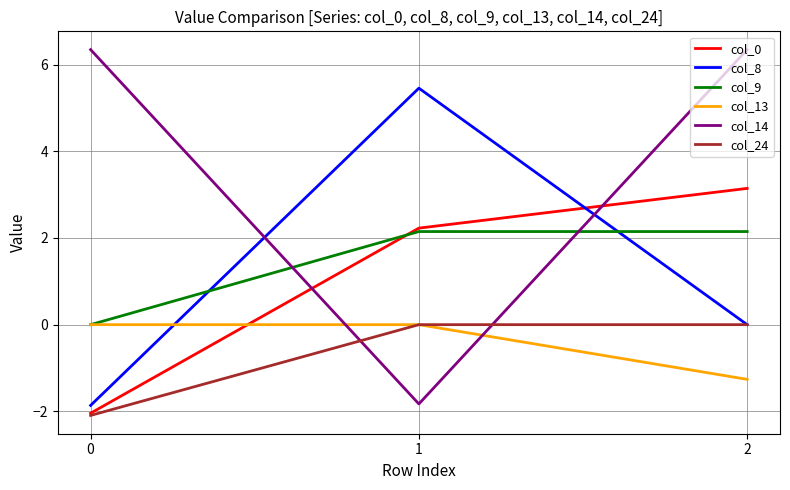

What is the average value of the col_8 series?

1.2